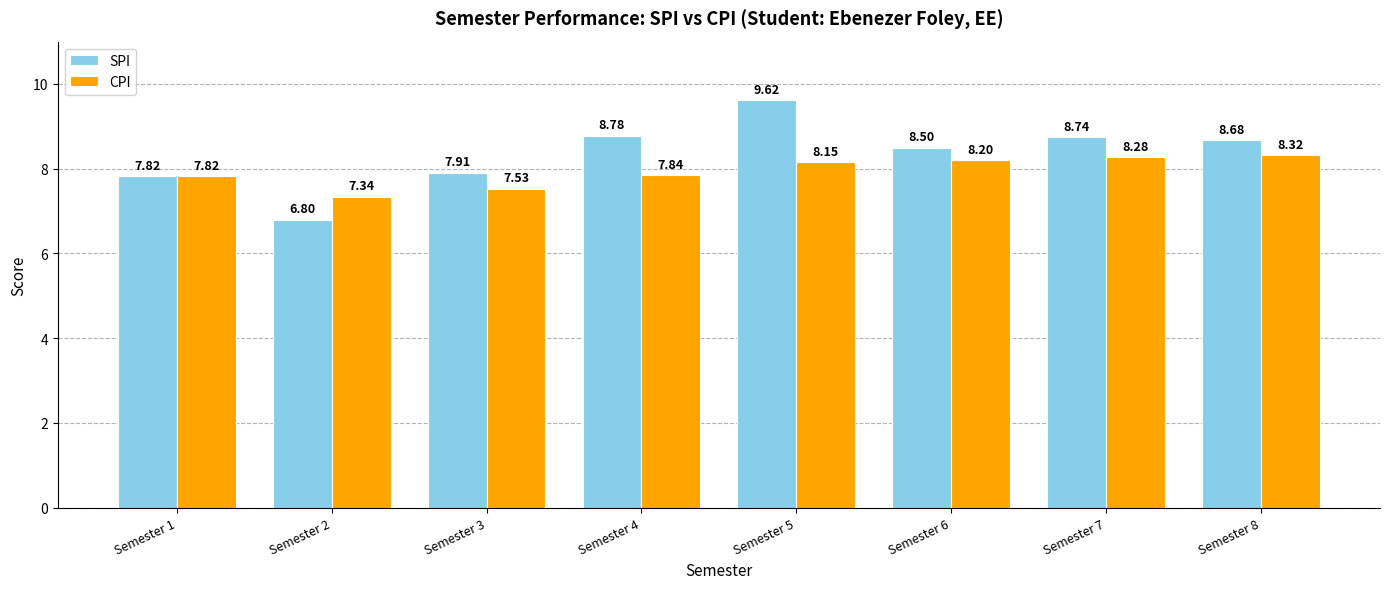

What is the difference between the maximum and minimum values in the CPI series?

1.0